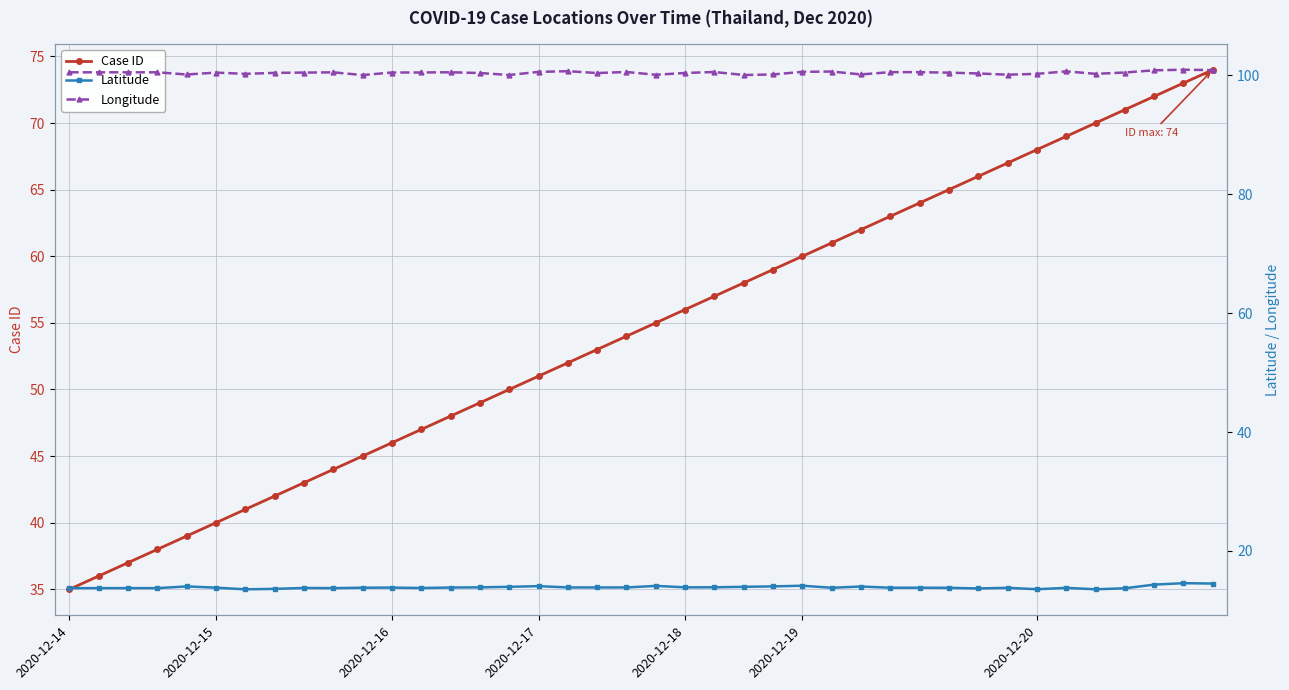

True or false: Longitude and Case ID intersect in this chart.

False